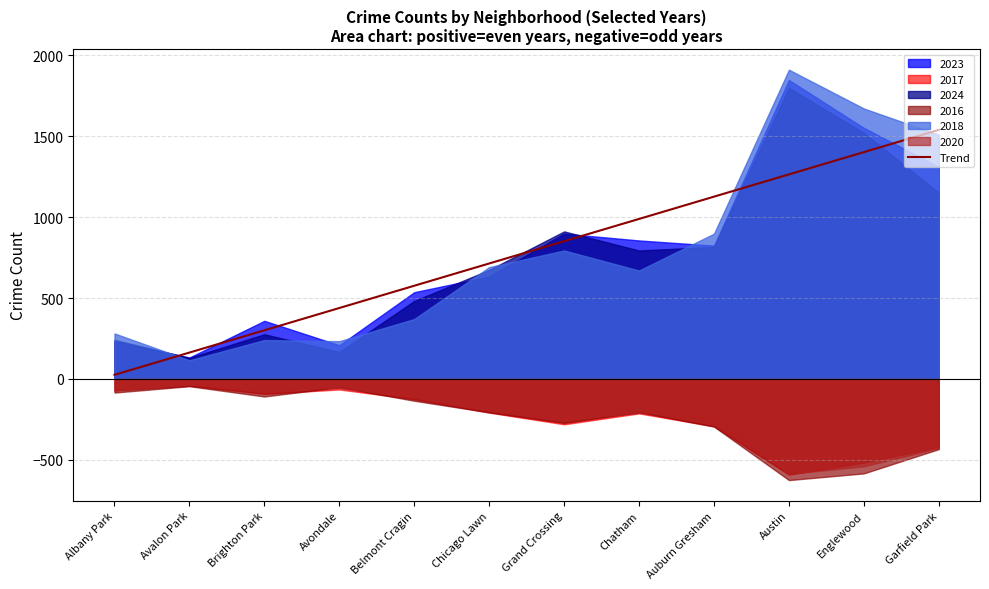

What is the value of the 8th point from the left?

989.1